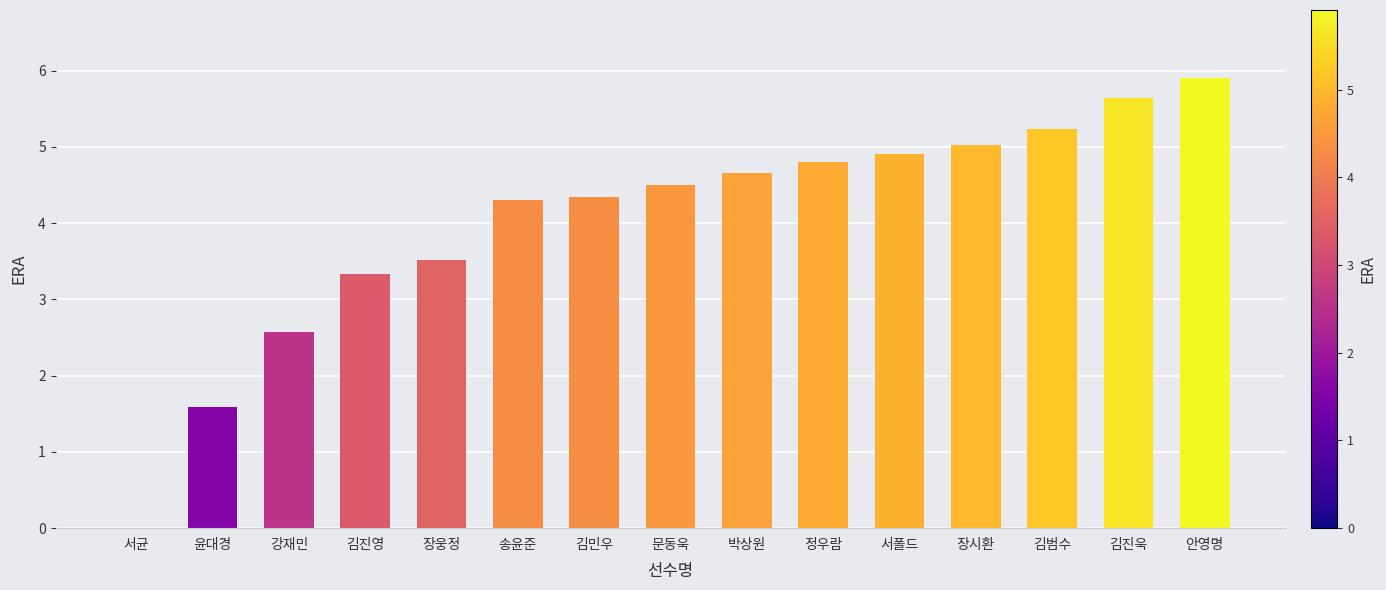

What is the maximum value shown in the chart?

5.9